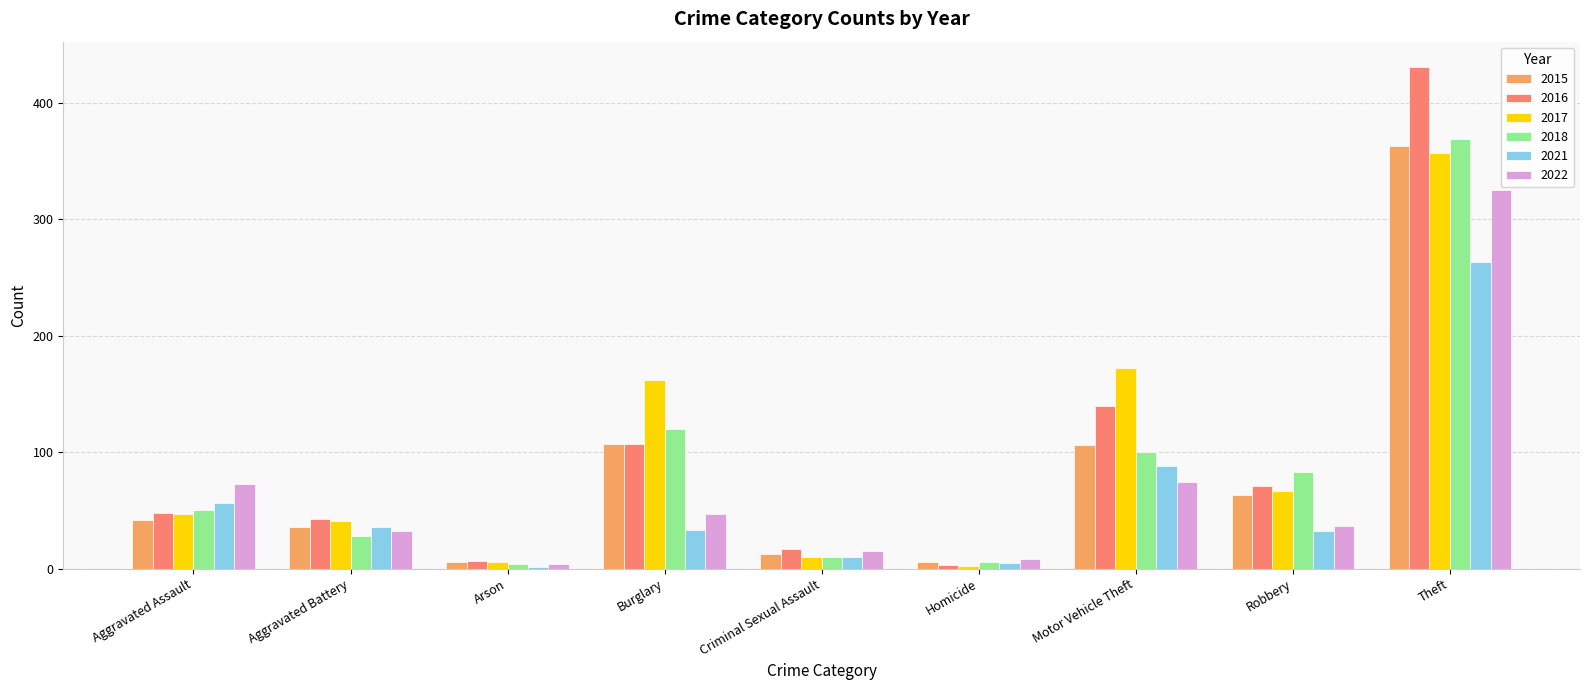

Is the value of 2016 at Criminal Sexual Assault greater than the value of 2022 at Theft?

No